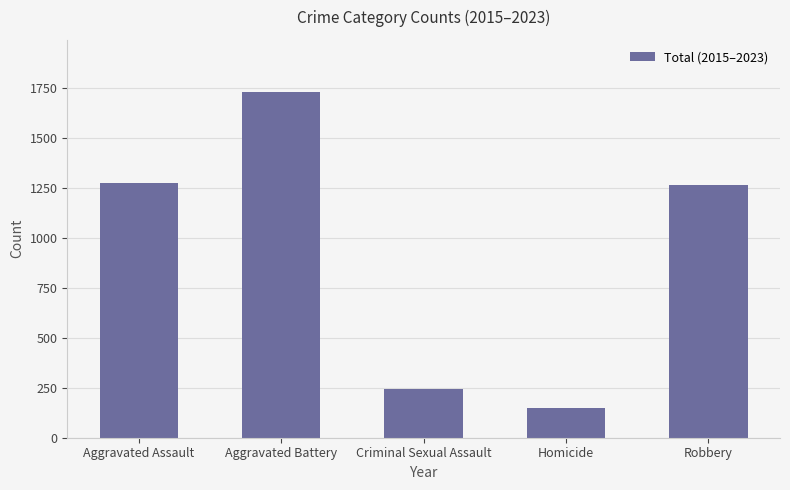

At which label is the value closest to 938?

Robbery